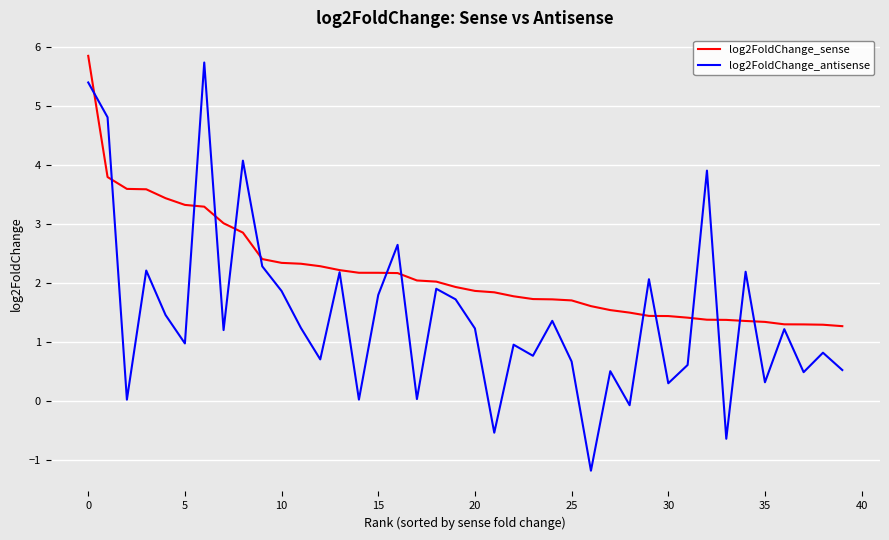

Which series has the widest spread of values?

log2FoldChange_antisense